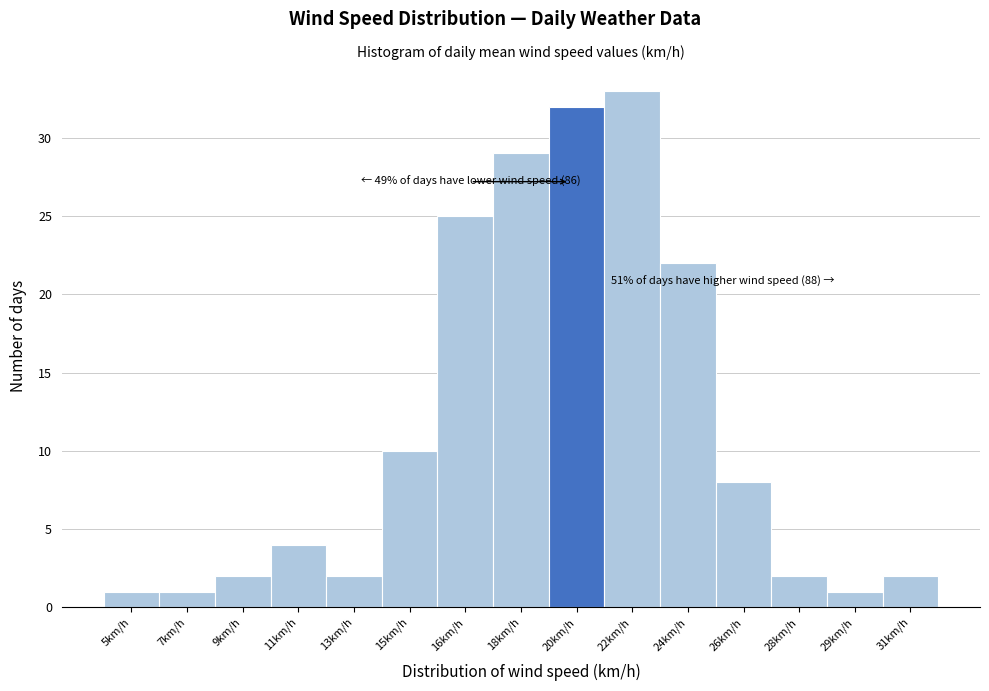

Reading left to right, list all the values displayed in this chart.

5km/h=1	7km/h=1	9km/h=2	11km/h=4	13km/h=2	15km/h=10	16km/h=25	18km/h=29	20km/h=32	22km/h=33	24km/h=22	26km/h=8	28km/h=2	29km/h=1	31km/h=2